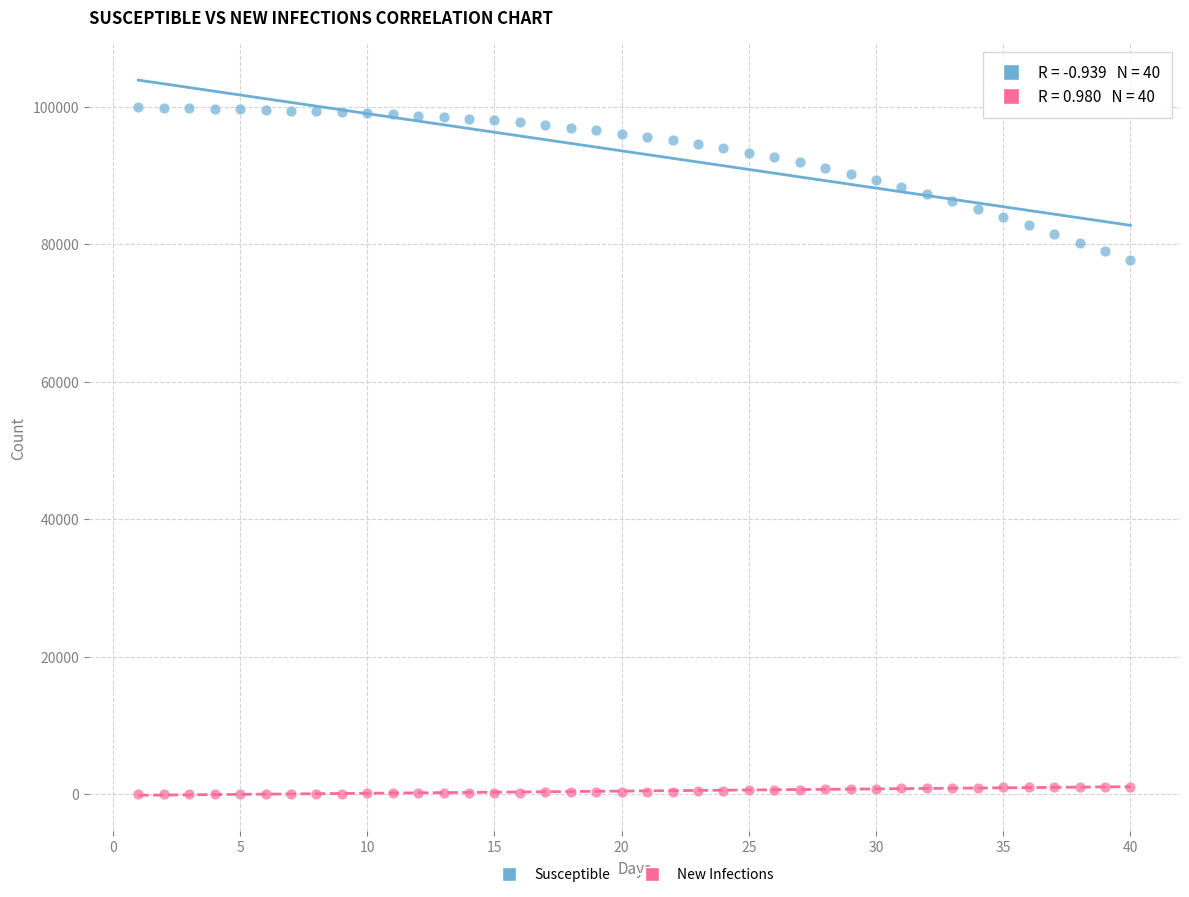

Across all series, what Y value is closest to 49946?

77660